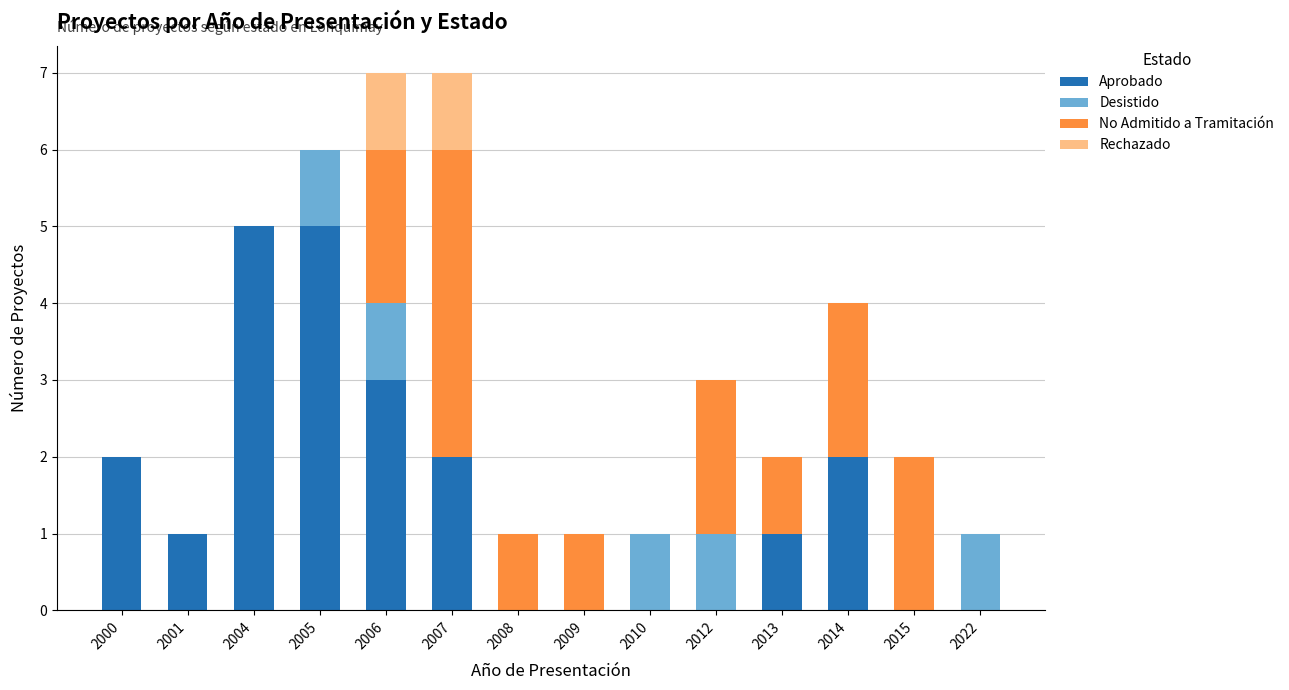

What is the sum of the Aprobado values at 2000 and 2006?

5